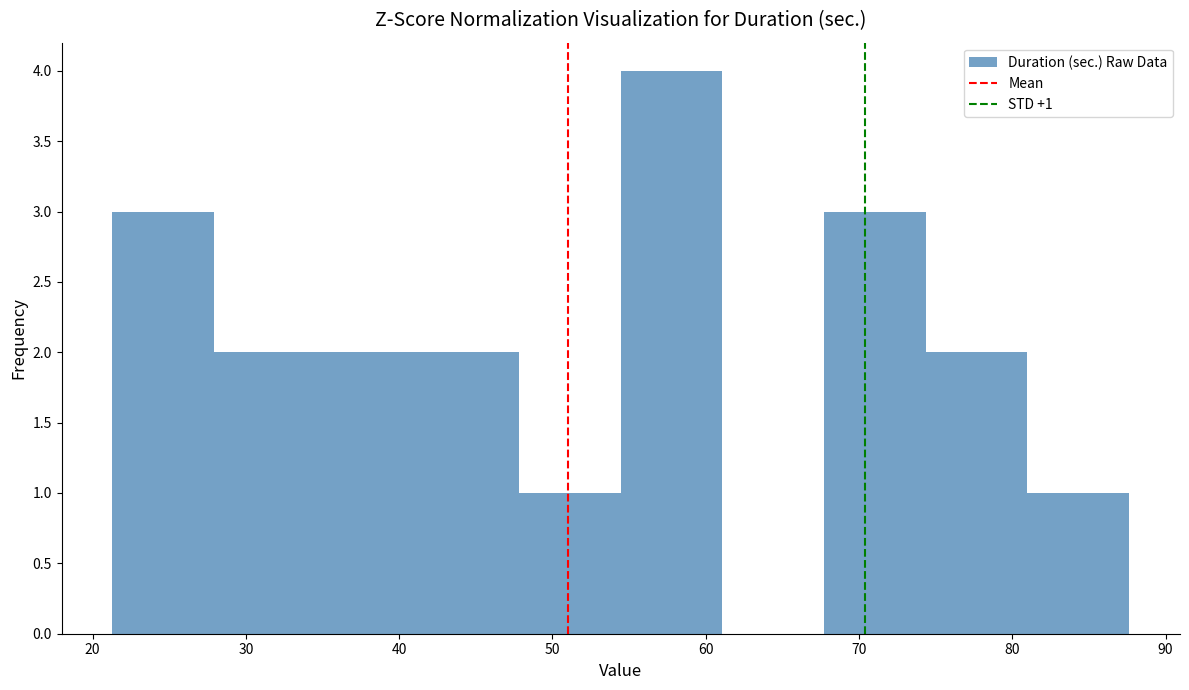

Over which range of the x-axis is the bar tallest?

54 to 61